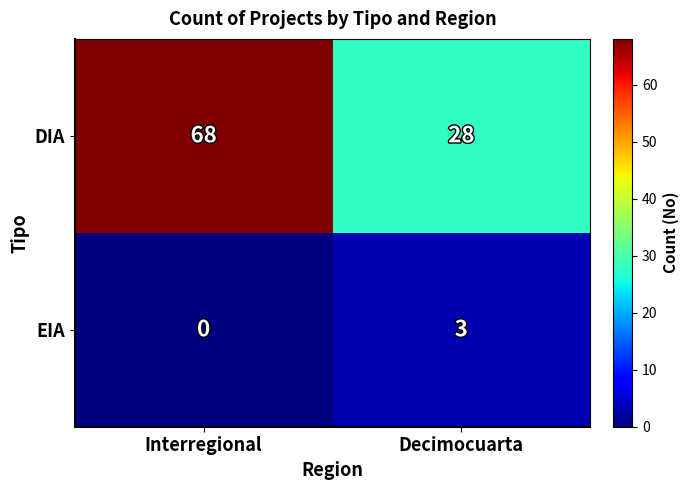

List the series in order of their peak value, lowest first.

EIA, DIA